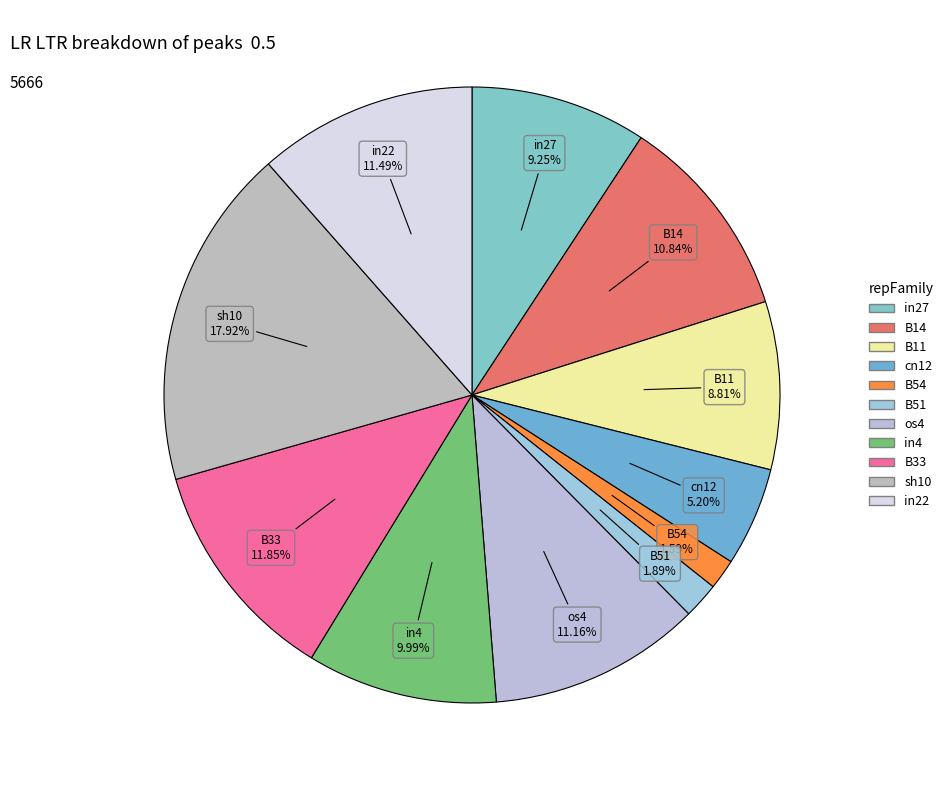

How many segments does this pie chart have?

11